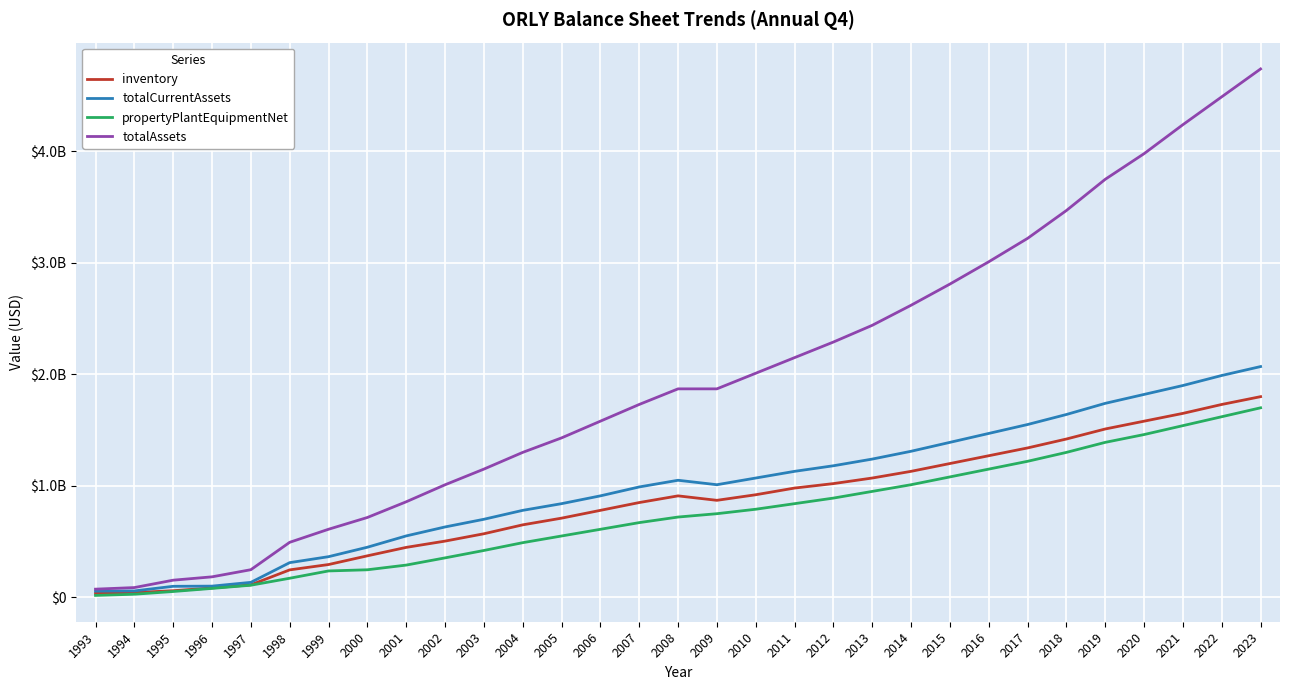

At which category does inventory reach its first local peak?

2008